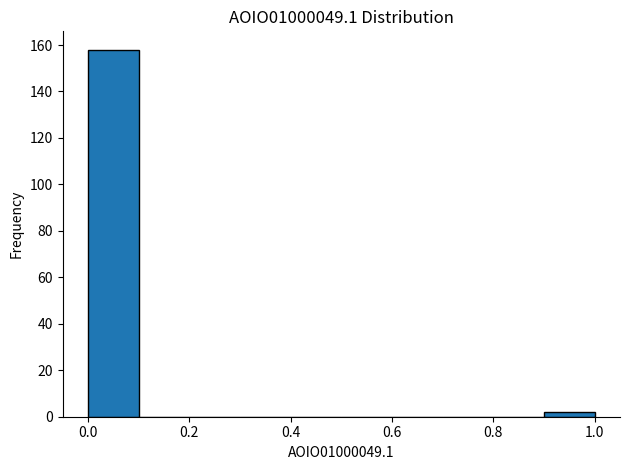

Reading left to right, transcribe this chart: for each bar, give the range it covers on the x-axis and its height. The values are not printed on the chart, so give them approximately, as read against the axis.

0.0 to 0.1: 158
0.1 to 0.2: 0
0.2 to 0.3: 0
0.3 to 0.4: 0
0.4 to 0.5: 0
0.5 to 0.6: 0
0.6 to 0.7: 0
0.7 to 0.8: 0
0.8 to 0.9: 0
0.9 to 1.0: 2